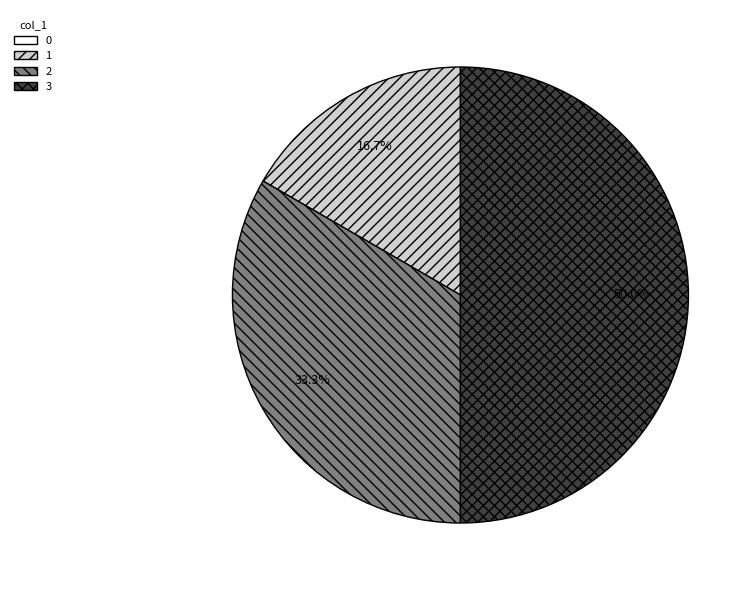

Which has a higher value, 1 or 3?

3